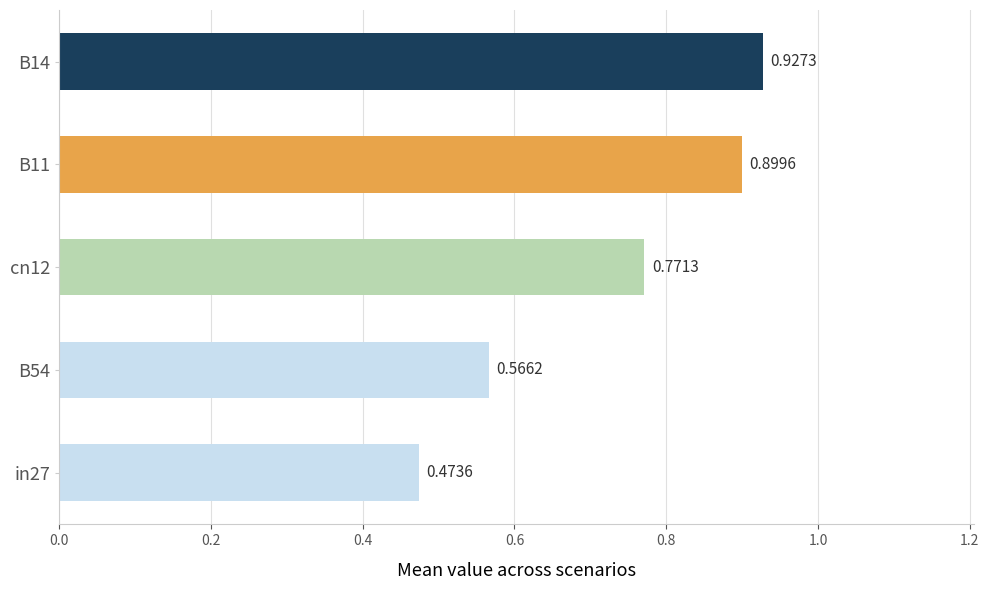

What is the difference between the job371_scenario0_690 values at B14 and in27?

0.5